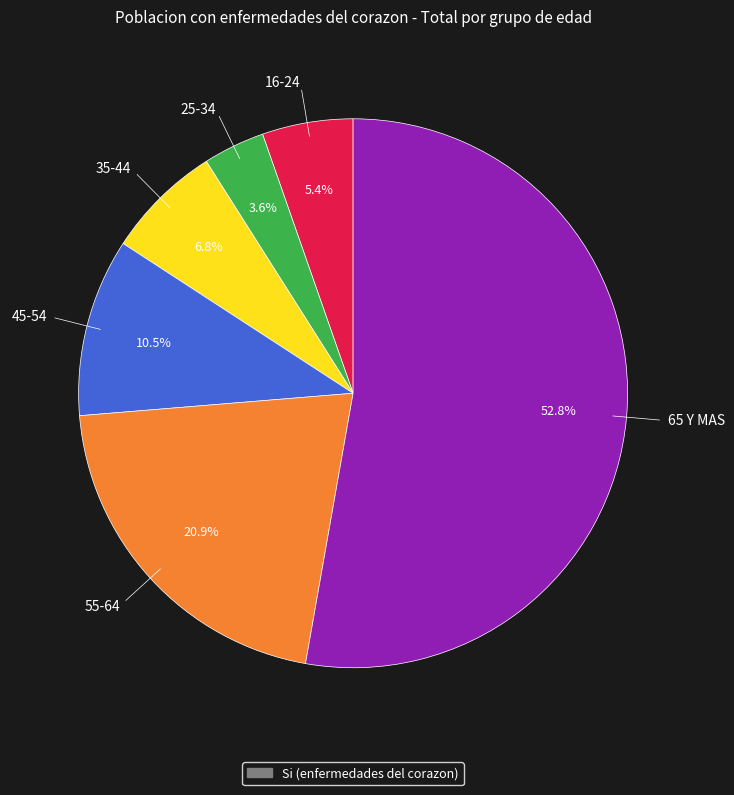

To the nearest percent, what is the average slice percentage?

17%